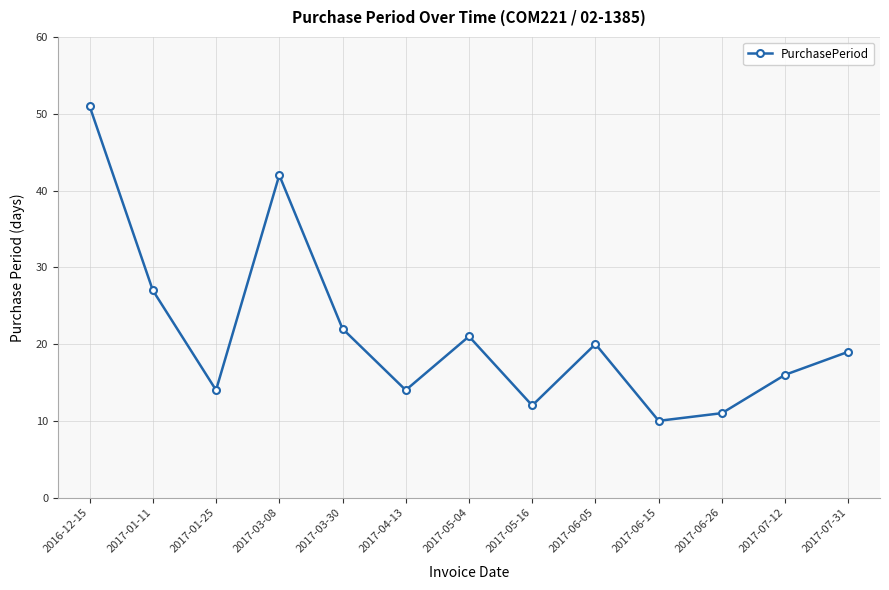

Reading left to right, extract all data points from this chart.

2016-12-15=51	2017-01-11=27	2017-01-25=14	2017-03-08=42	2017-03-30=22	2017-04-13=14	2017-05-04=21	2017-05-16=12	2017-06-05=20	2017-06-15=10	2017-06-26=11	2017-07-12=16	2017-07-31=19